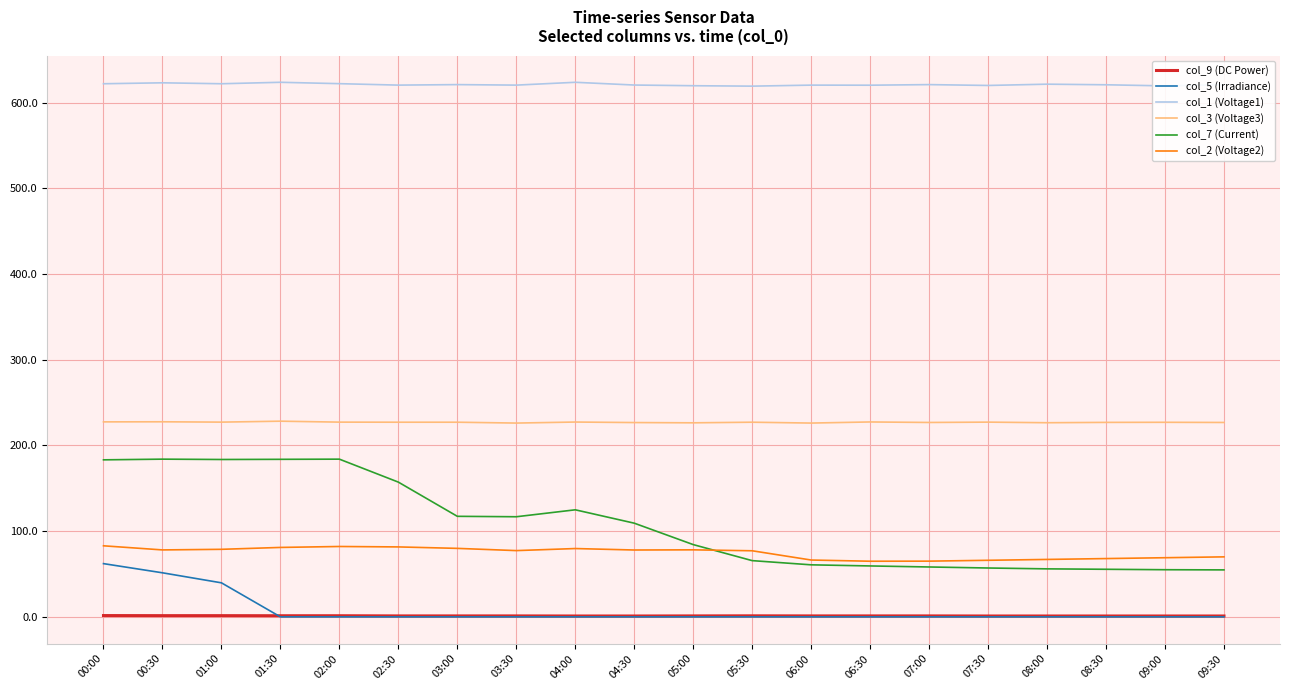

What position from the right is 03:00?

14